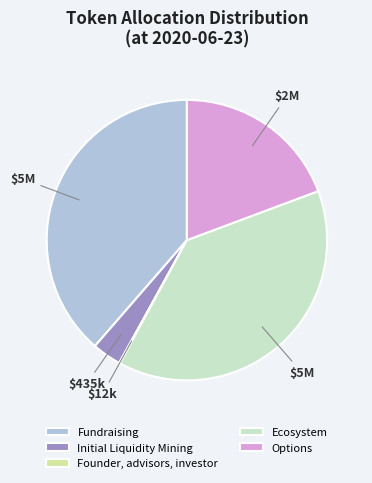

Is there a majority slice in this chart?

No